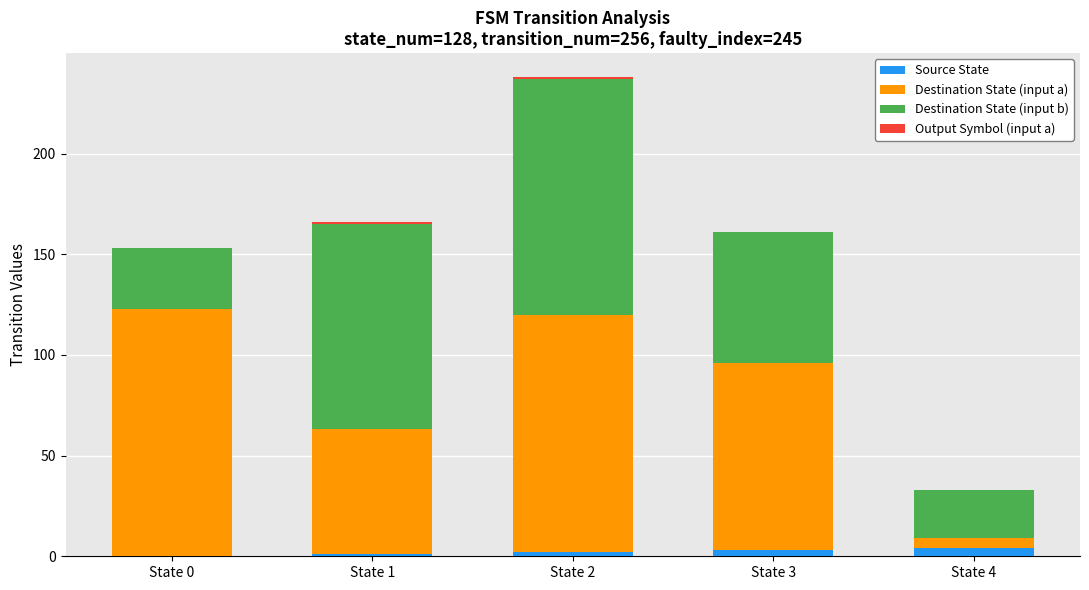

What is the sum of all Source State values?

10